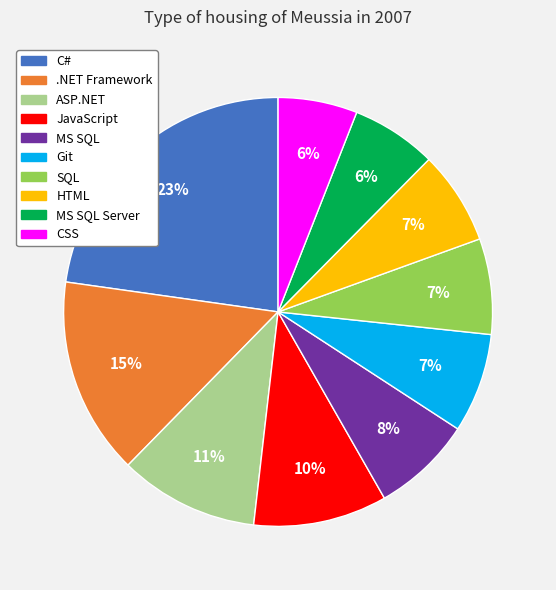

Is there any slice that represents more than half of the pie?

No